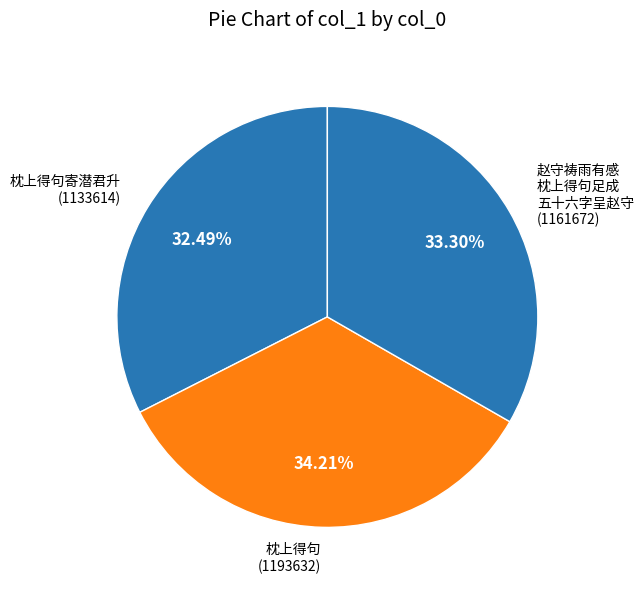

Is there a majority slice in this chart?

No